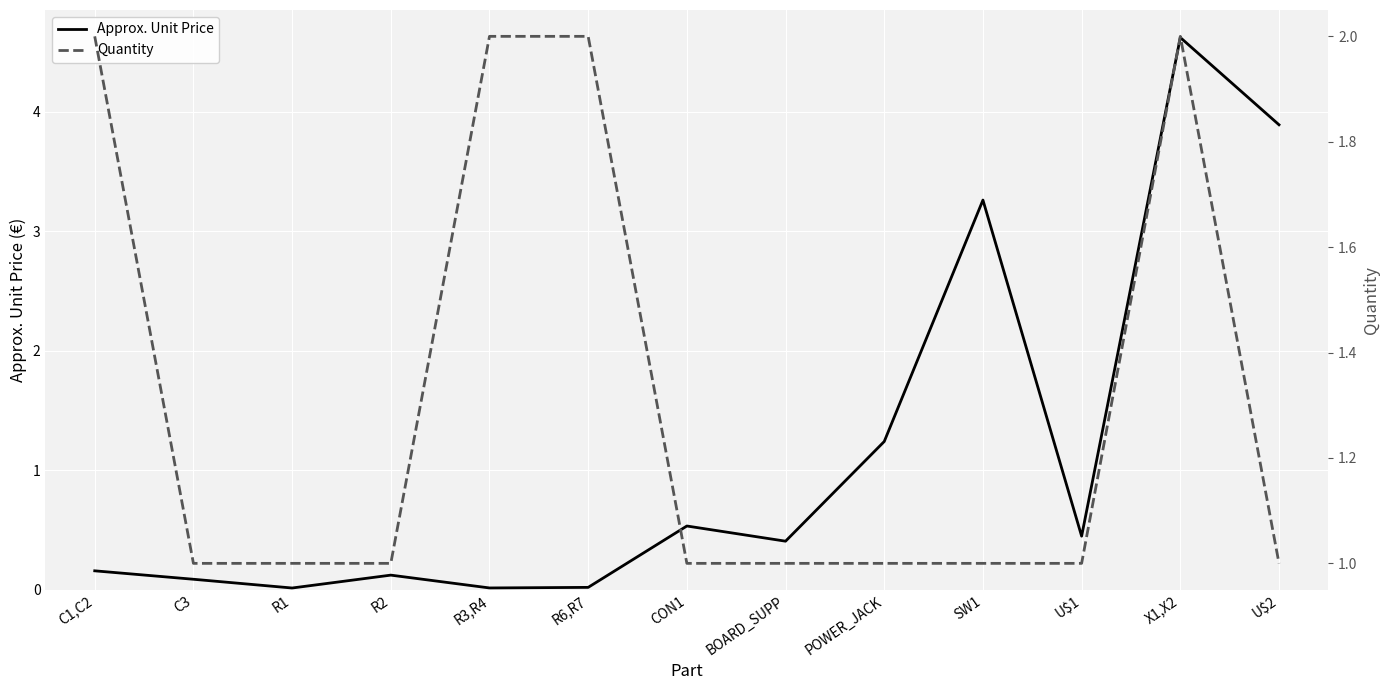

How many times do Quantity and Approx. Unit Price cross each other?

3